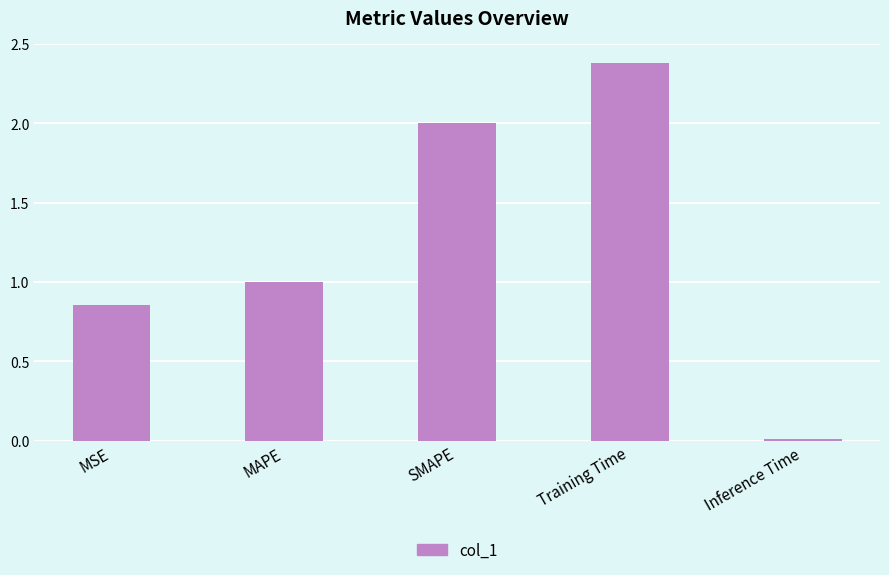

How many categories are shown in the chart?

5